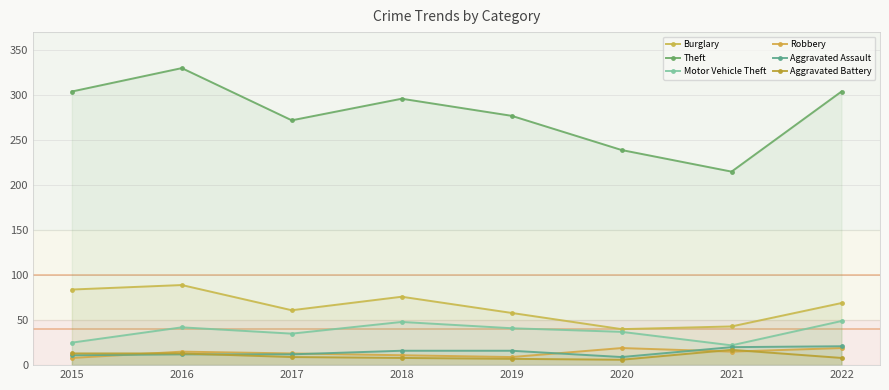

What is the value of the Theft point at the 6th from the left?

239